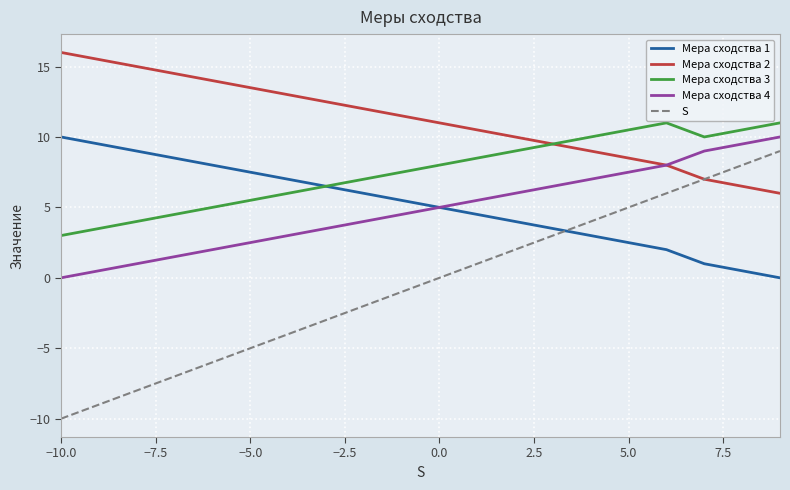

What is the maximum value for S?

9